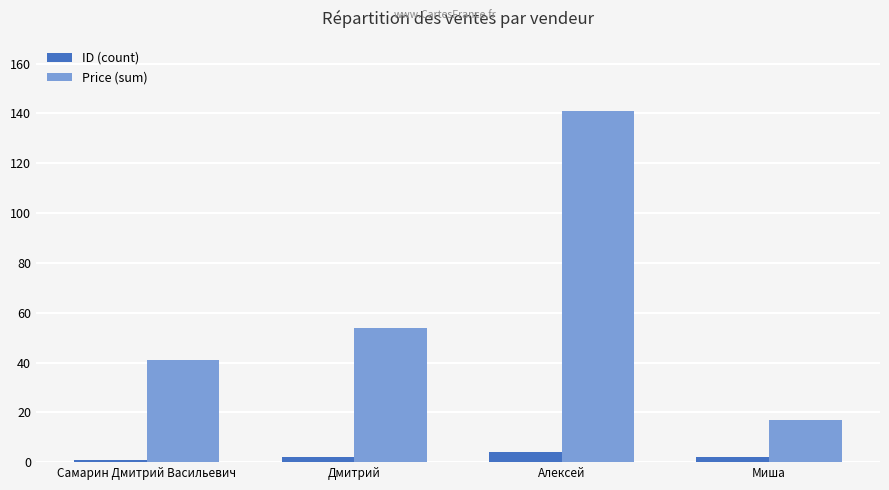

Between Алексей and Миша, which series saw the biggest shift?

Price (sum)